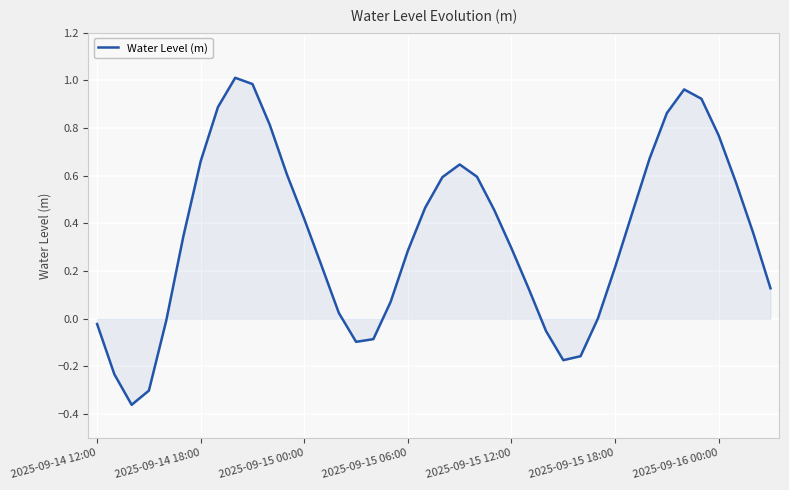

What is the difference between the maximum and minimum values?

1.4